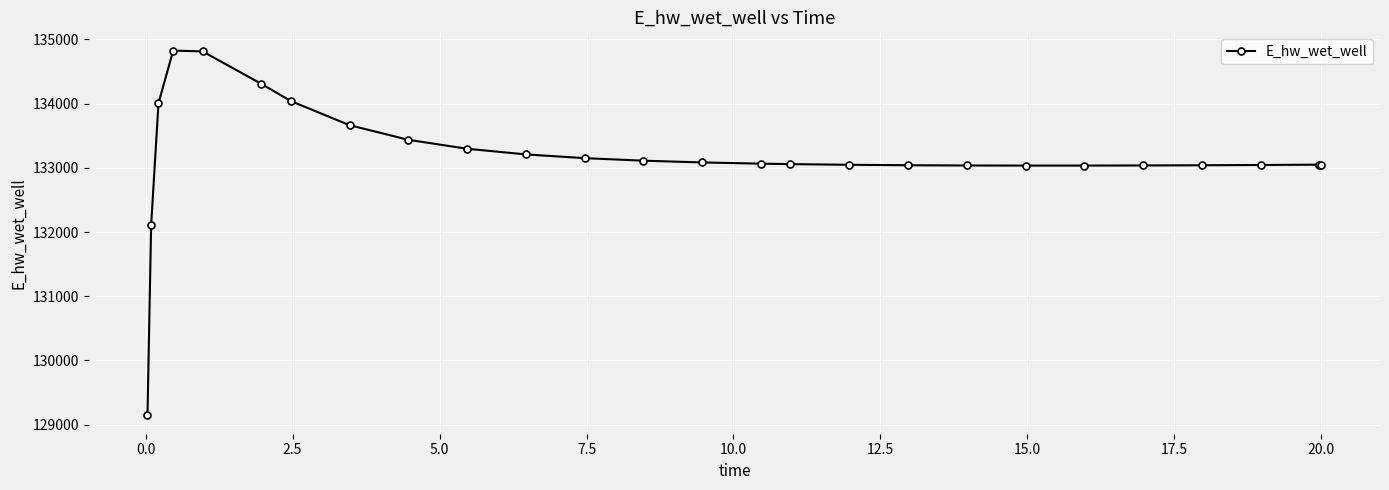

What is the sum of all values?

3462724.2